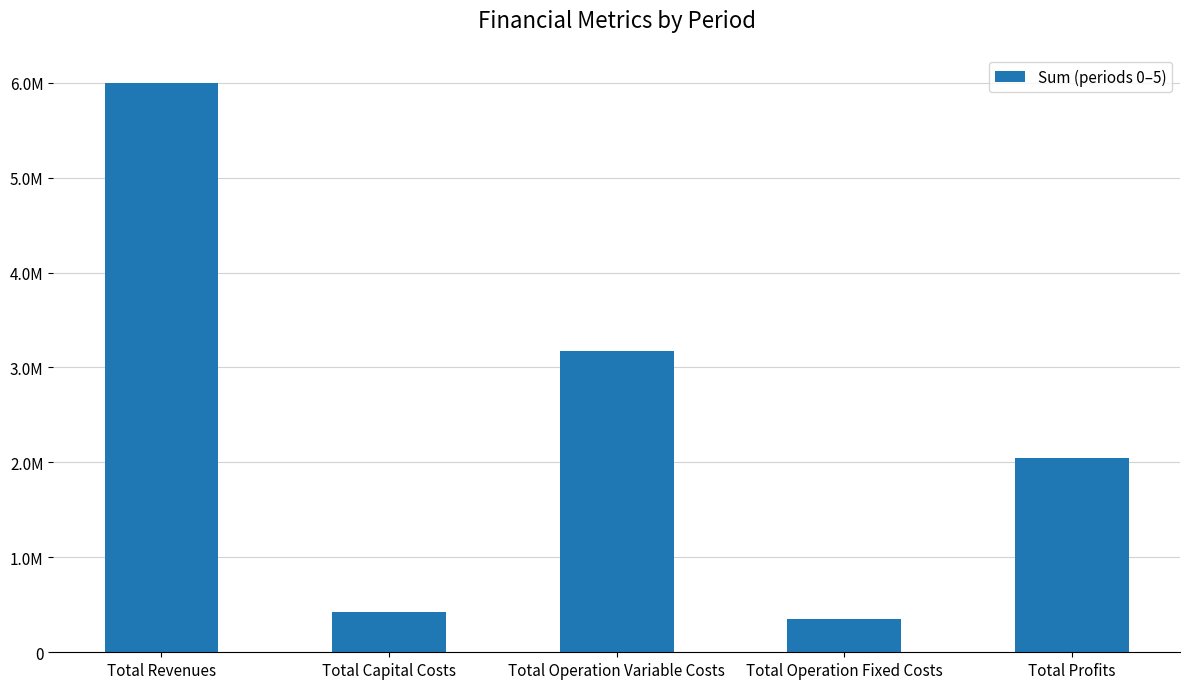

Count the number of categories in the chart.

5